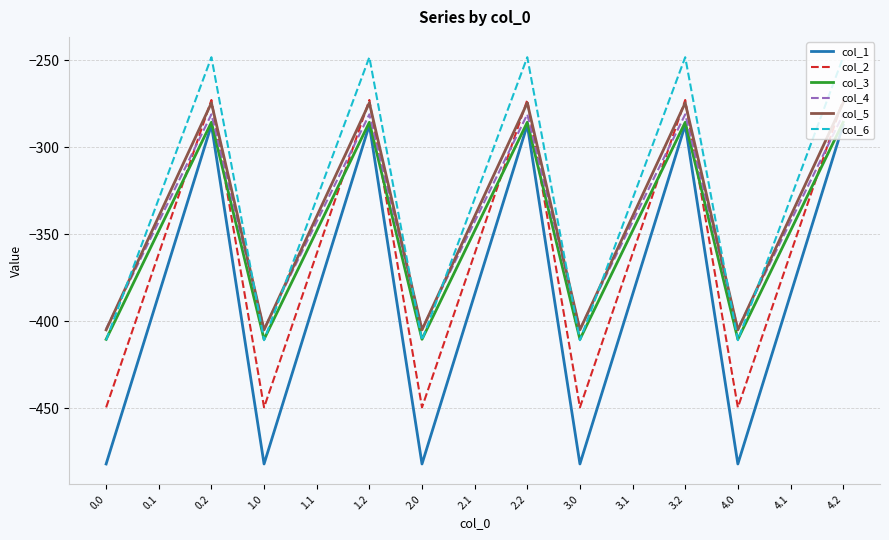

What is the difference between the col_5 values at 4.0 and 2.2?

130.5